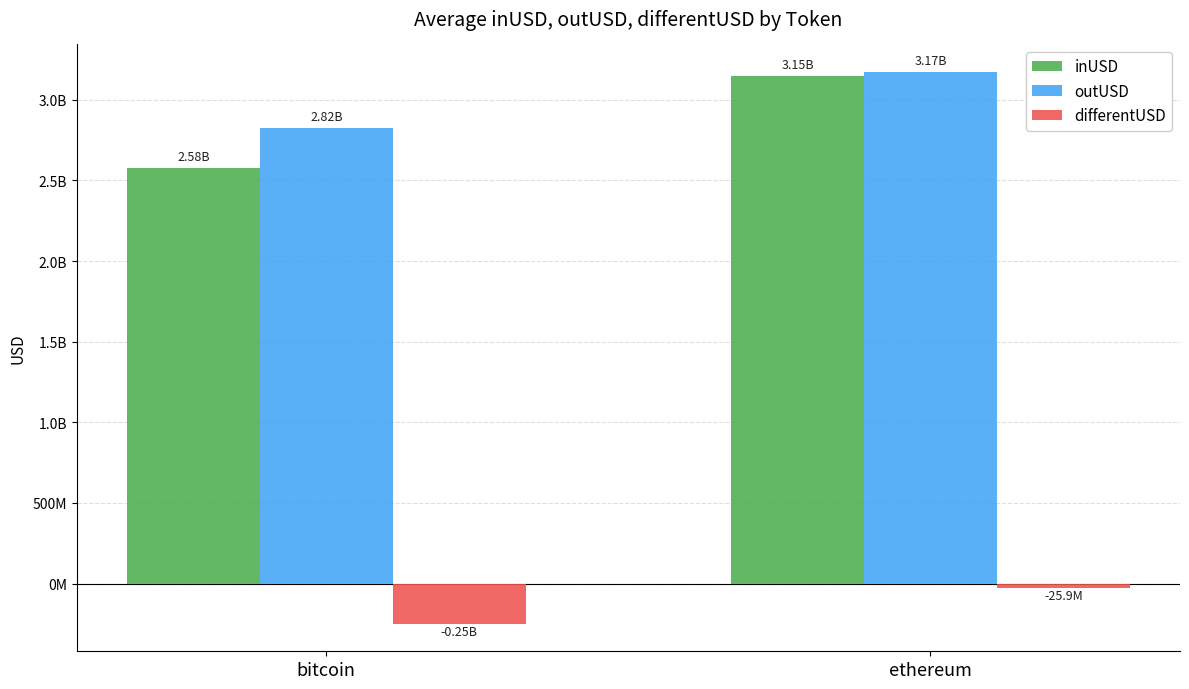

Is it true that differentUSD equals -248634420.5 at bitcoin?

True